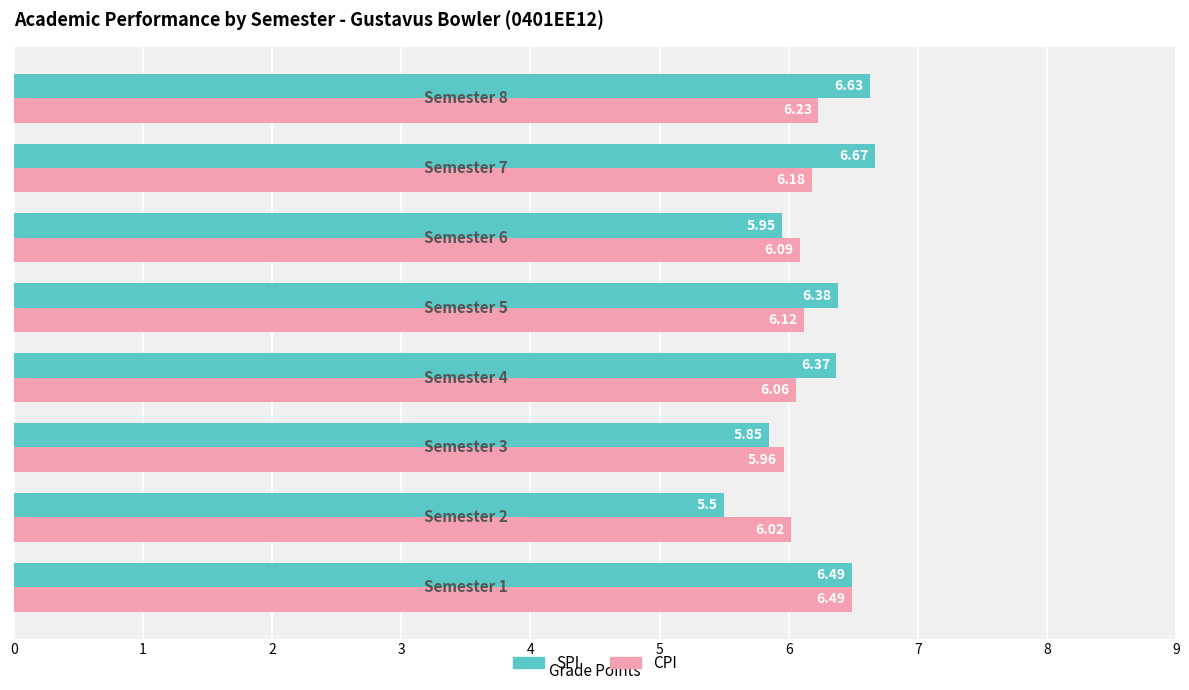

What is the sum of all SPI values?

49.8